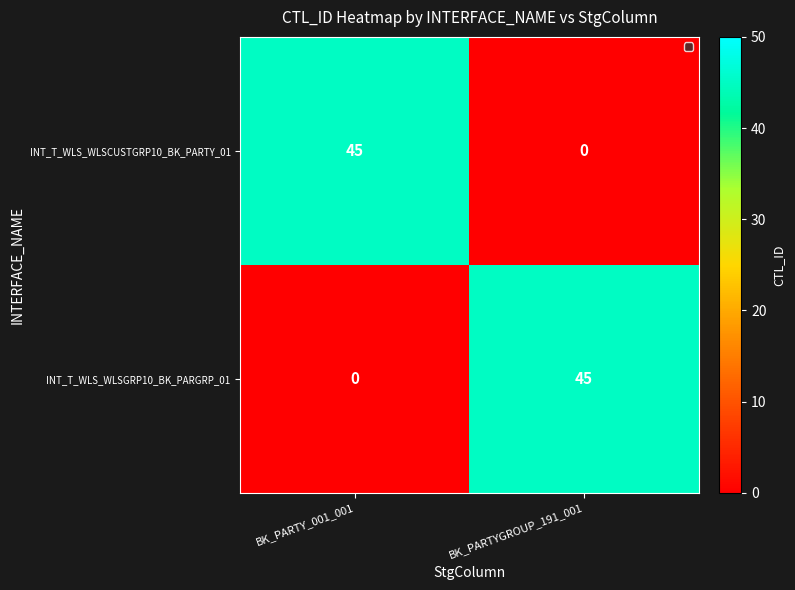

What is the maximum value shown in the chart?

45